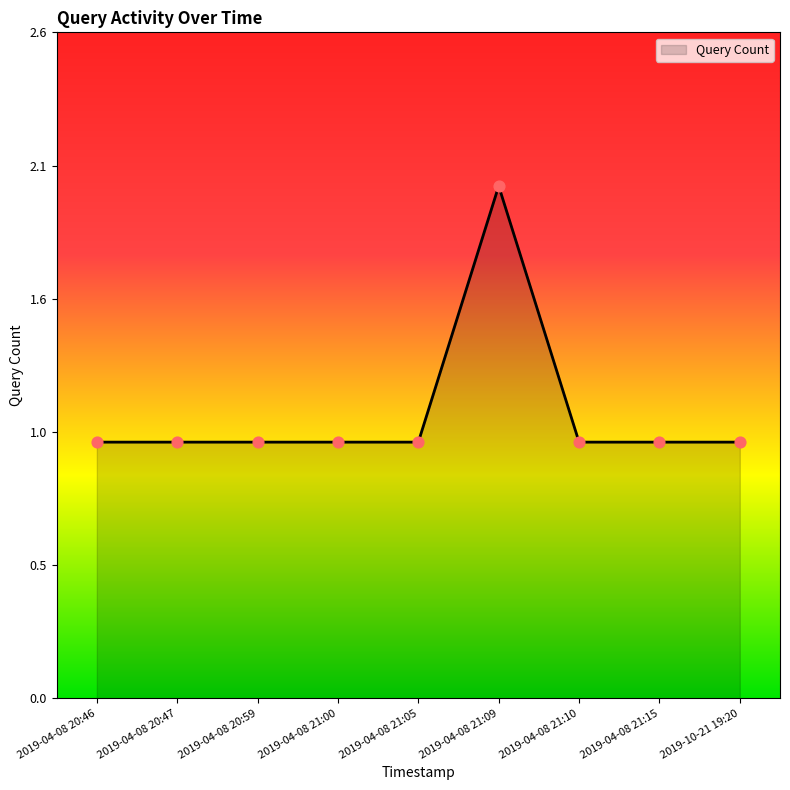

Approximately how many times larger is the value at 2019-04-08 21:09 compared to 2019-04-08 21:10?

2.0